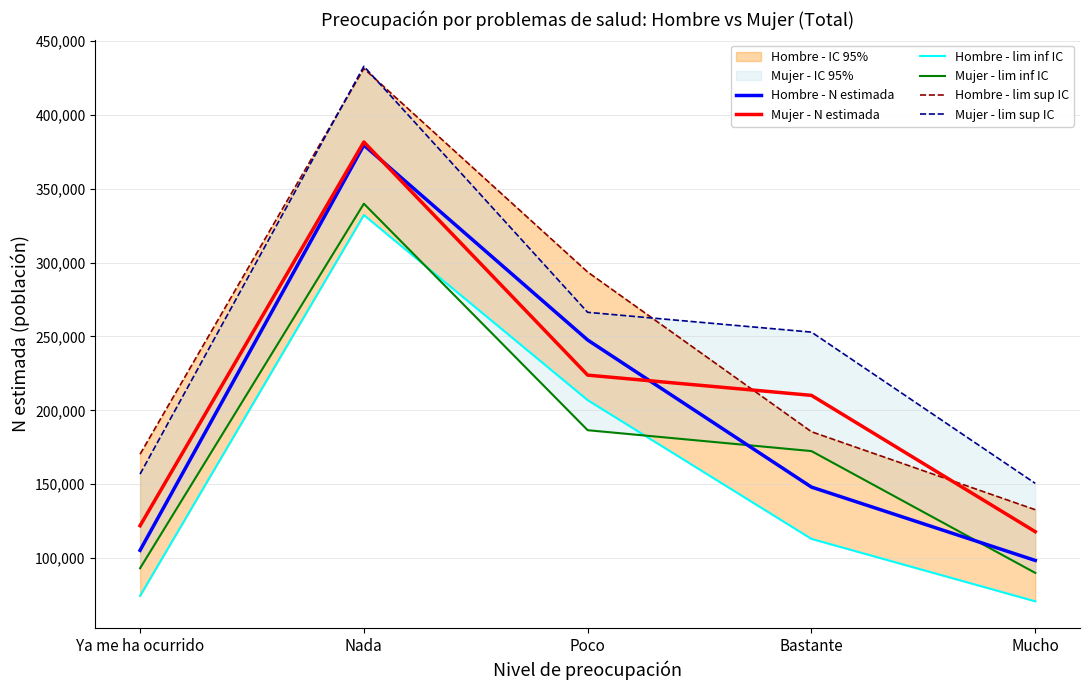

What is the value of the Hombre - lim sup IC point at the 4th from the left?

185549